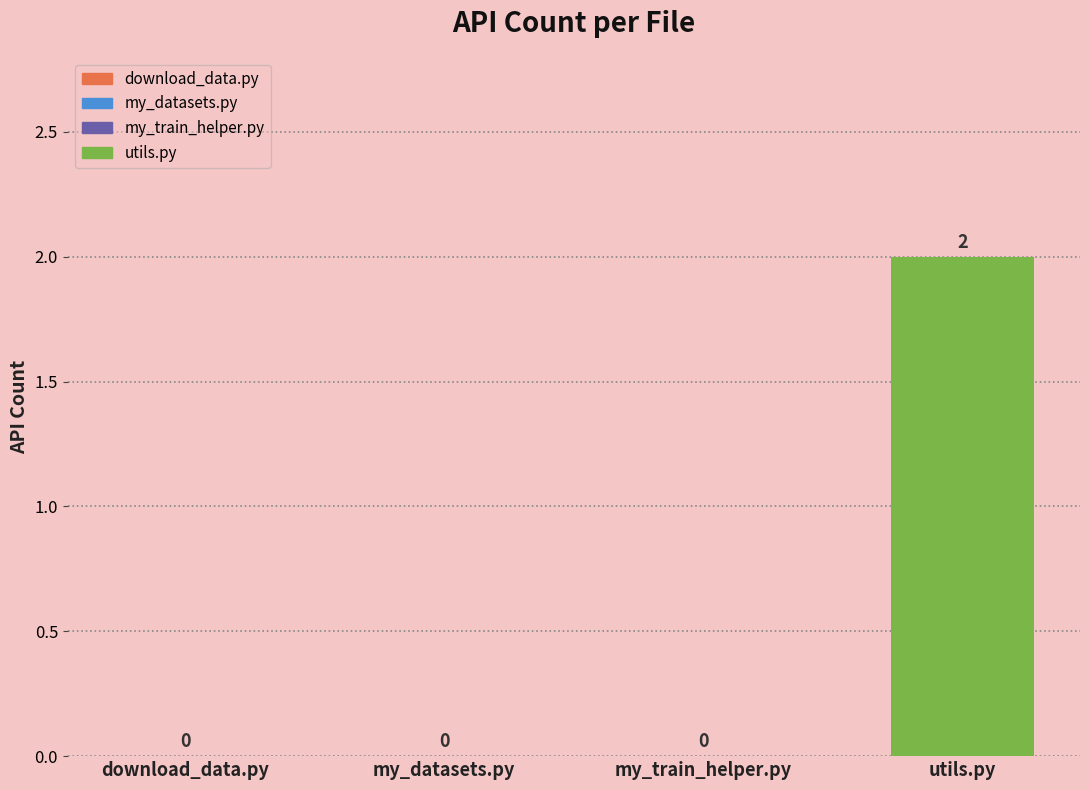

What is the difference between the values at utils.py and my_datasets.py?

2